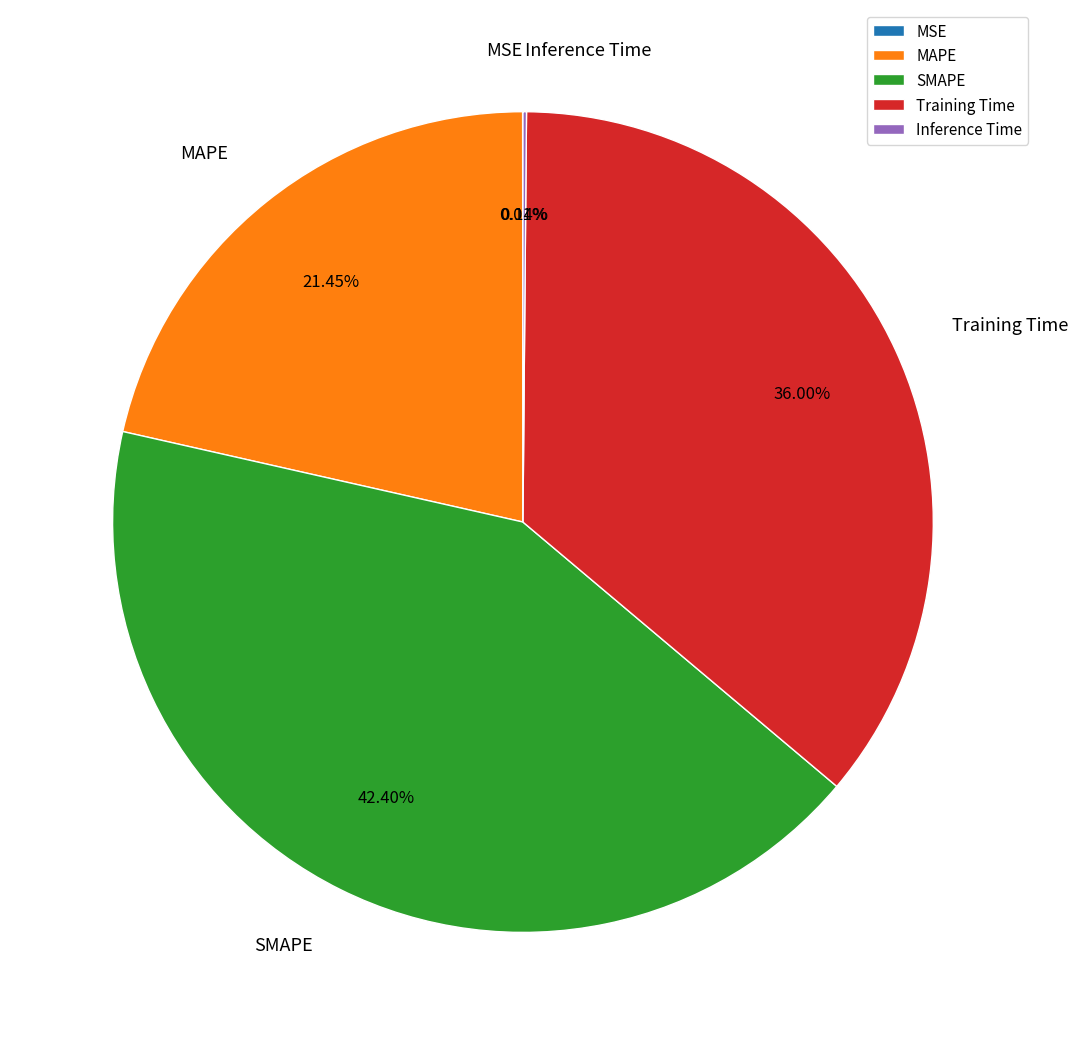

Is there a majority slice in this chart?

No